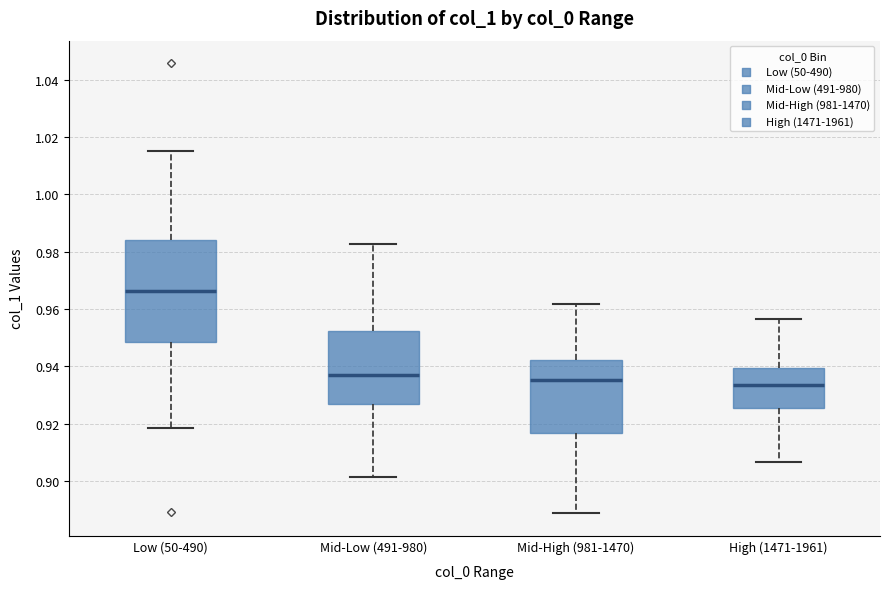

Reading left to right, transcribe this box plot: for each box, give where its median line is, the range the box spans, and where its two whiskers end, as read against the y-axis. The values are not printed on the chart, so give them approximately, as read against the axis.

Low (50-490): median 0.966, box 0.948 to 0.984, whiskers 0.918 to 1.016
Mid-Low (491-980): median 0.936, box 0.926 to 0.952, whiskers 0.902 to 0.982
Mid-High (981-1470): median 0.936, box 0.916 to 0.942, whiskers 0.888 to 0.962
High (1471-1961): median 0.934, box 0.926 to 0.940, whiskers 0.906 to 0.956